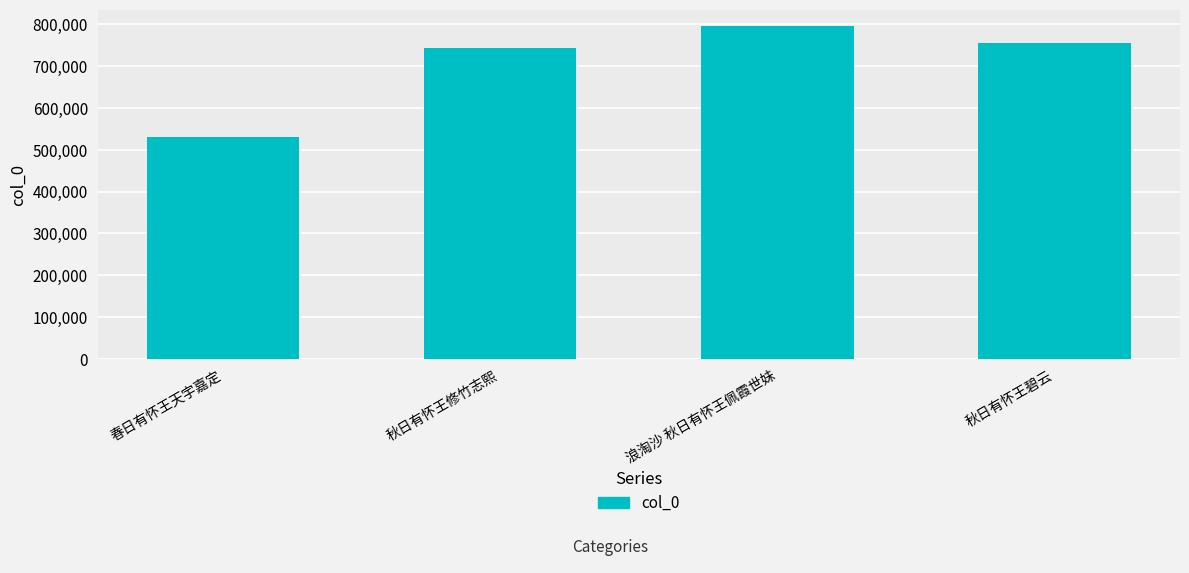

Are the bars grouped side by side (vs. stacked)?

No